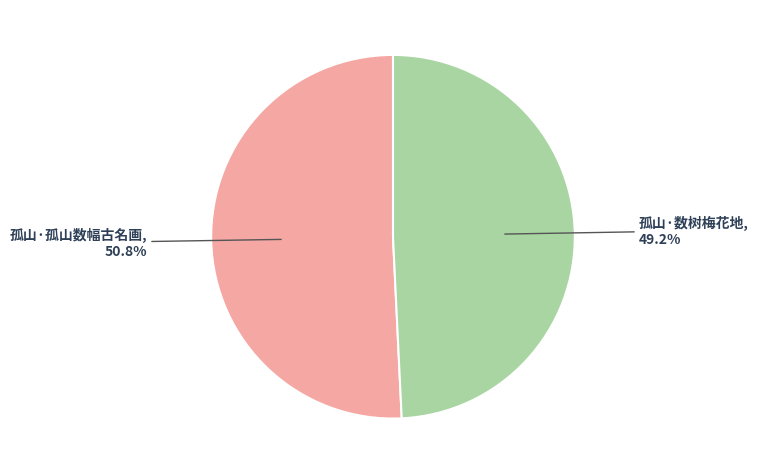

Do 孤山·数树梅花地 and 孤山·孤山数幅古名画 together represent more than half of the pie?

Yes